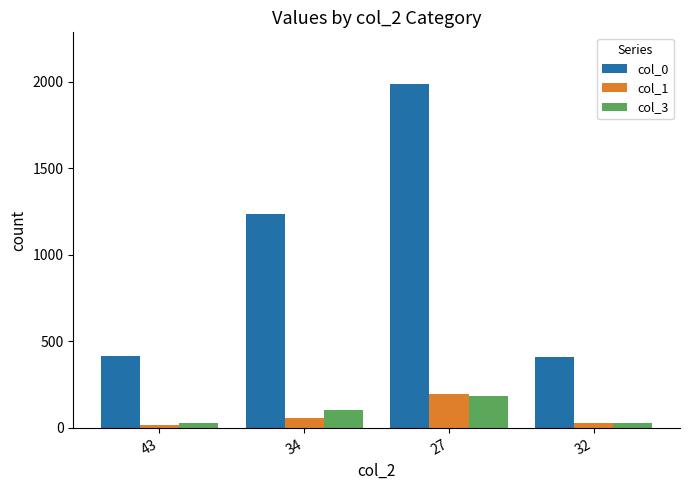

What is the lowest value of the col_0 series?

410